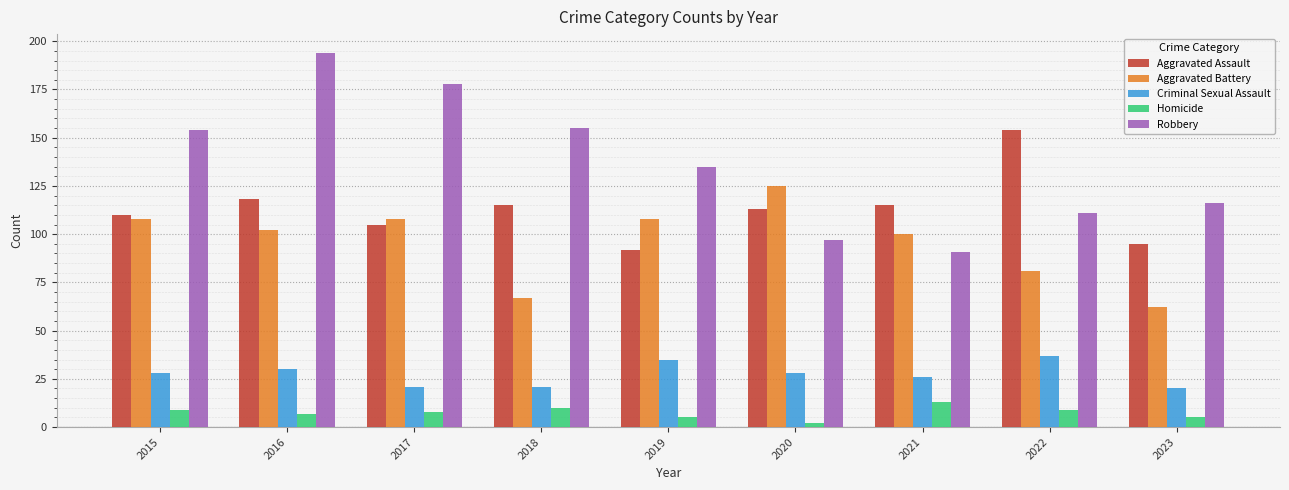

List the series in order of their peak value, highest first.

Robbery, Aggravated Assault, Aggravated Battery, Criminal Sexual Assault, Homicide